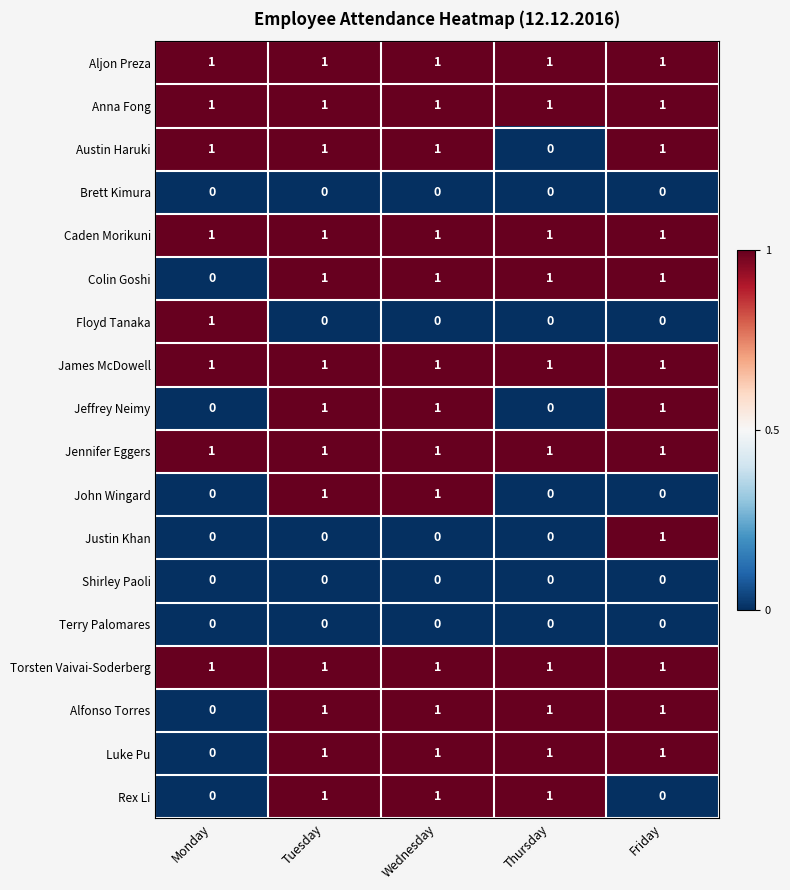

At how many categories does at least one series exceed 0?

5